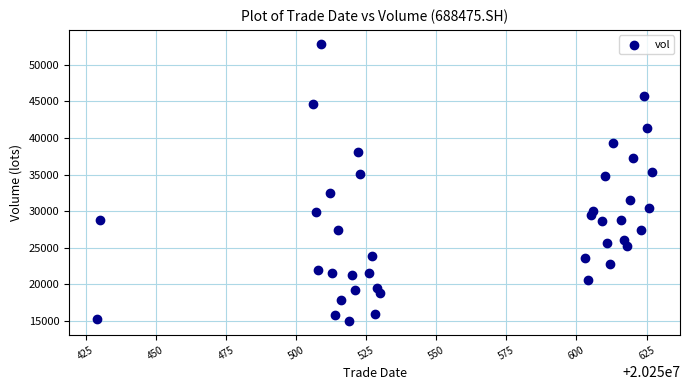

What is the range of Y values (max minus min)?

37893.9